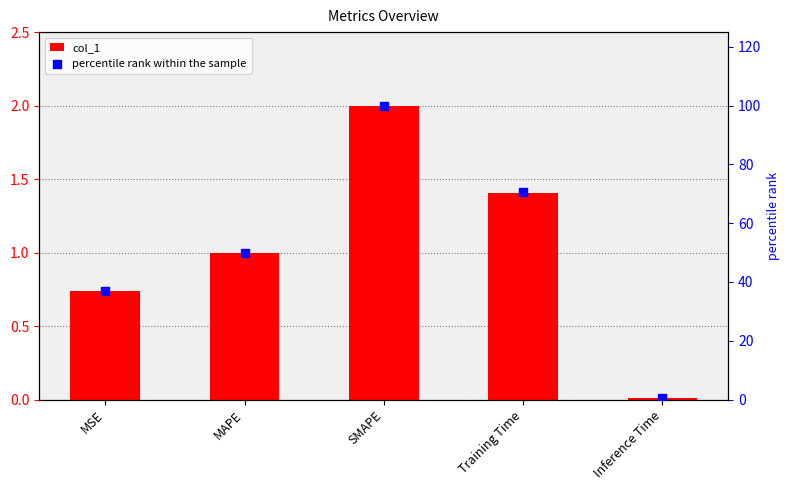

Is the value of percentile rank within the sample at Training Time greater than the value of col_1 at Inference Time?

Yes